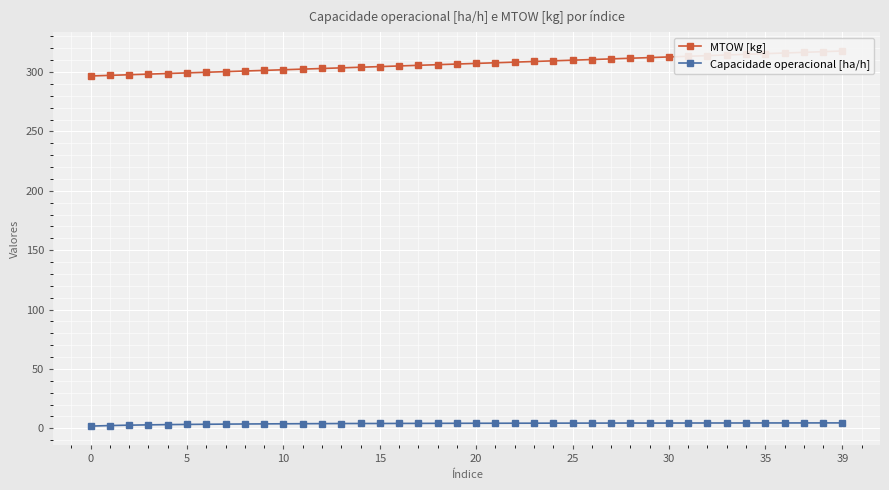

Does the chart display data point markers on the line(s)?

Yes